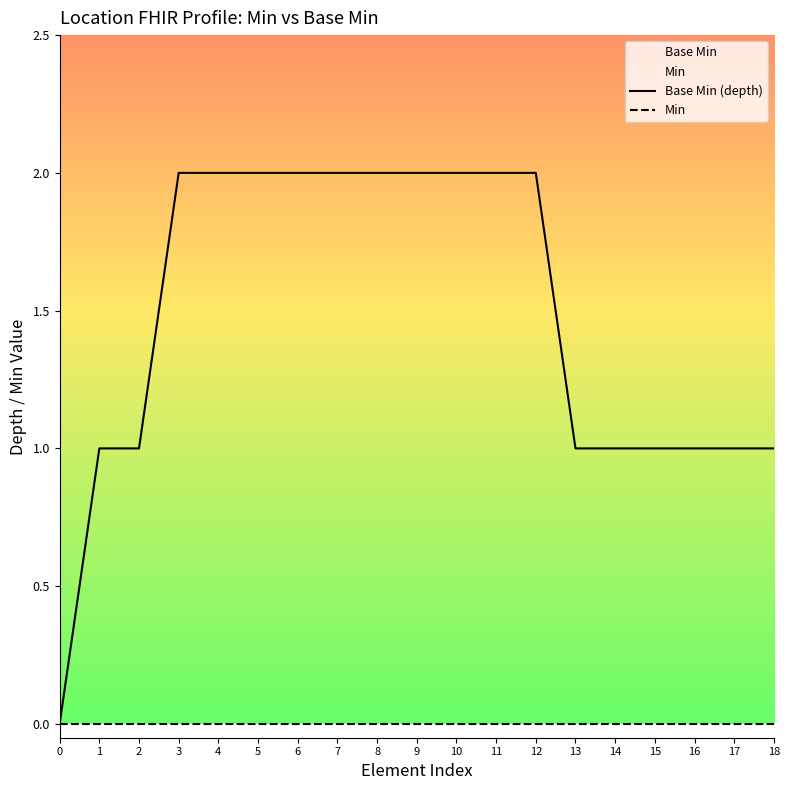

What is the value of the Base Min (depth) point at the 8th from the left?

2